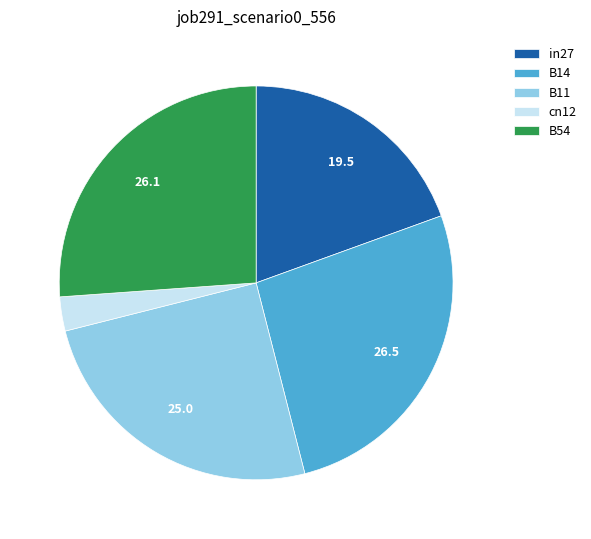

Is the sum of B11 and cn12 greater than half?

No